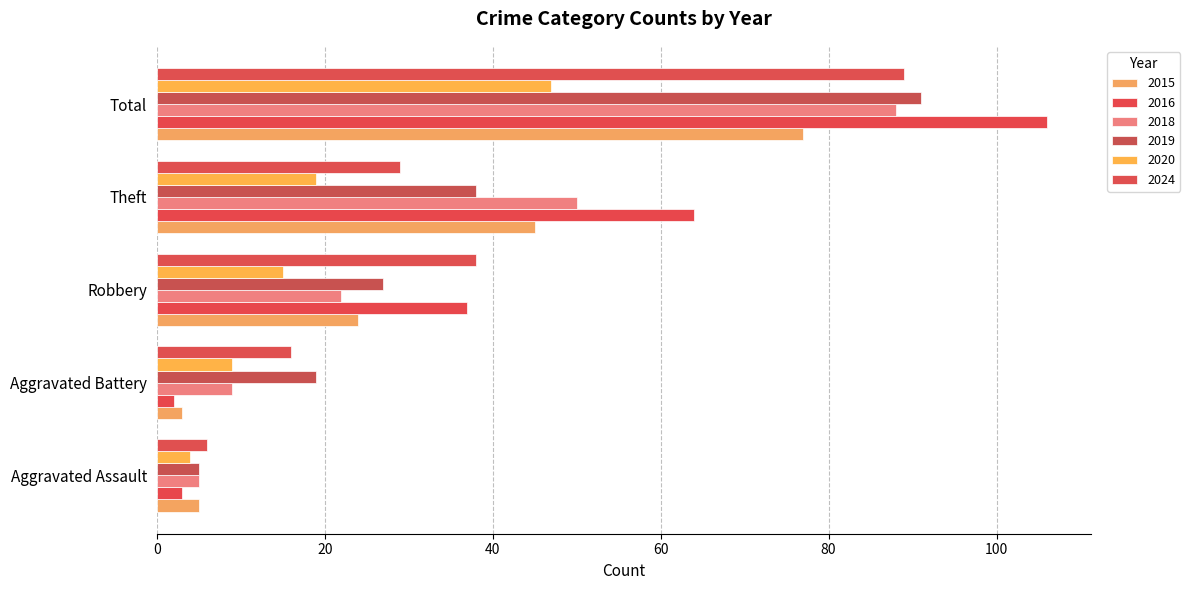

True or false: 2024 has a value of 10 at Aggravated Battery.

False